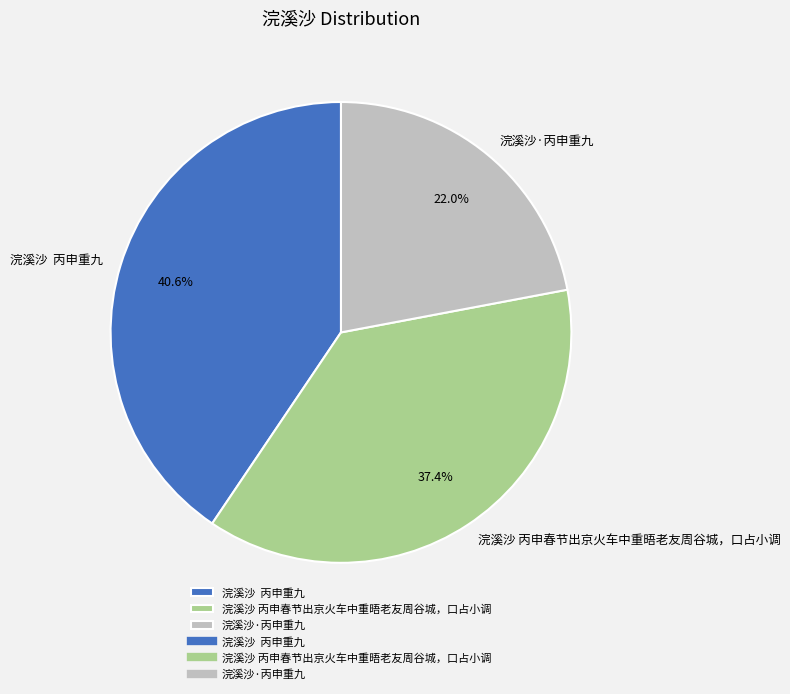

How many slices are in this pie chart?

3